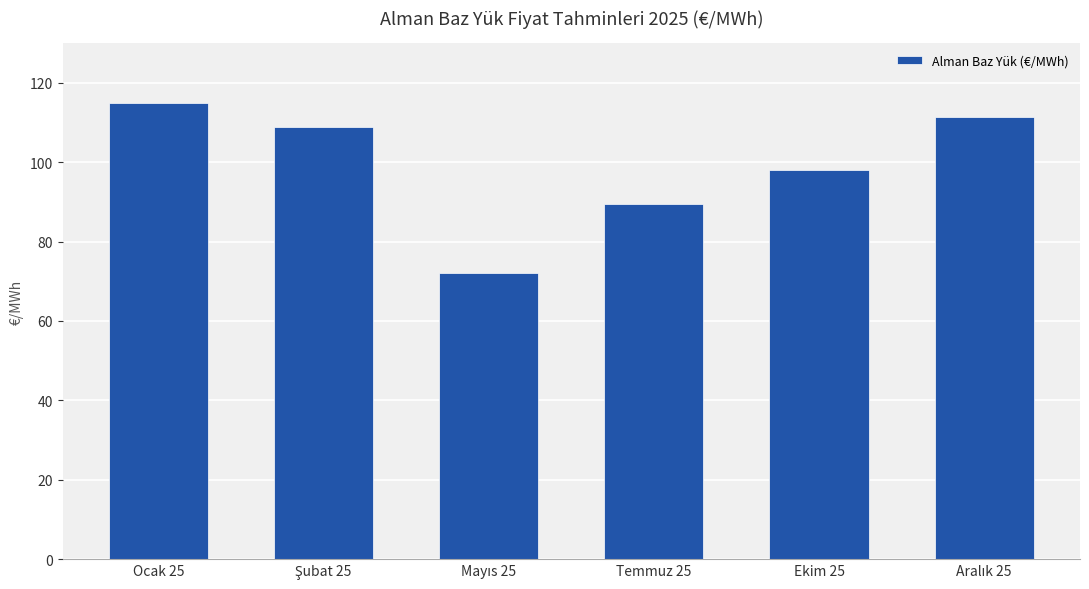

Are the bars horizontal?

No